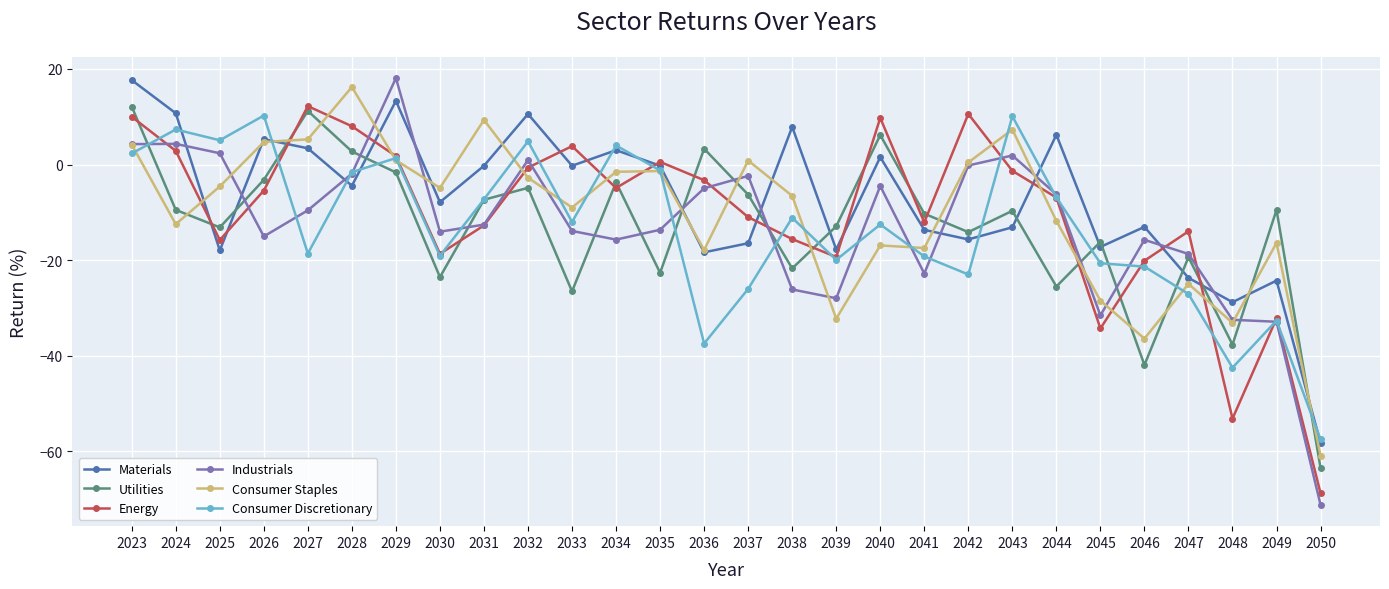

Which series has the widest spread of values?

Industrials